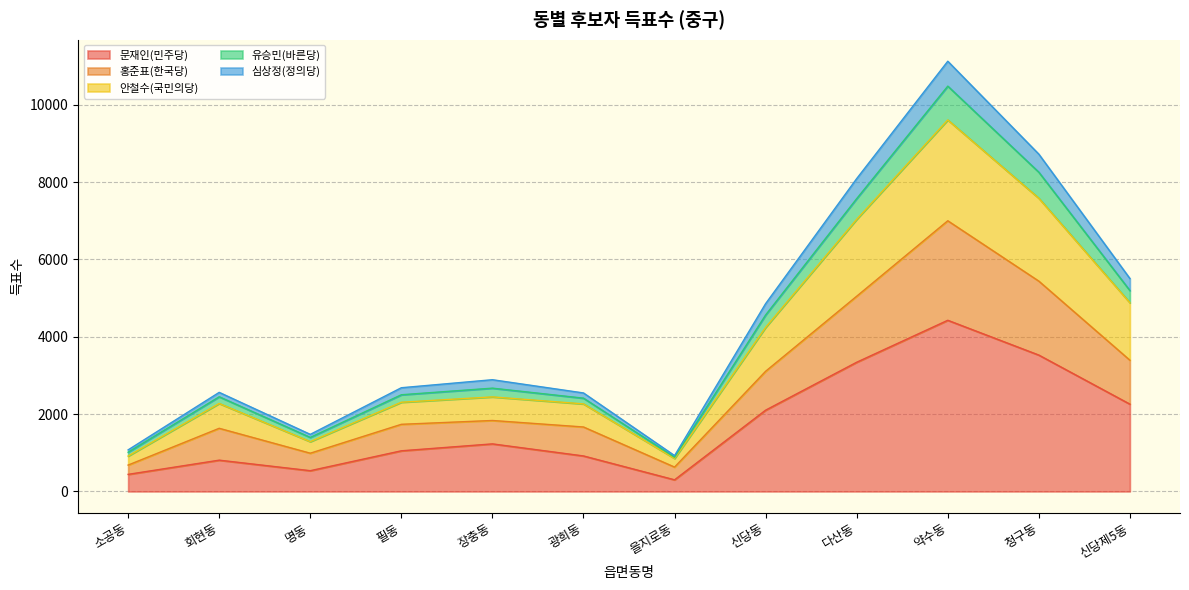

True or false: 심상정(정의당) has more than 0 interior local peaks.

True